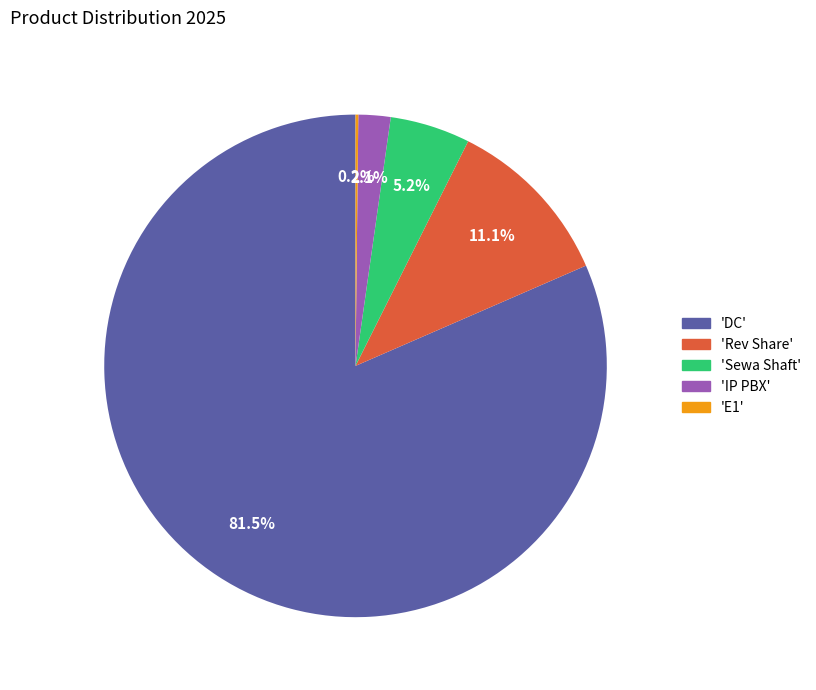

Which slice represents more than half of the pie?

'DC'